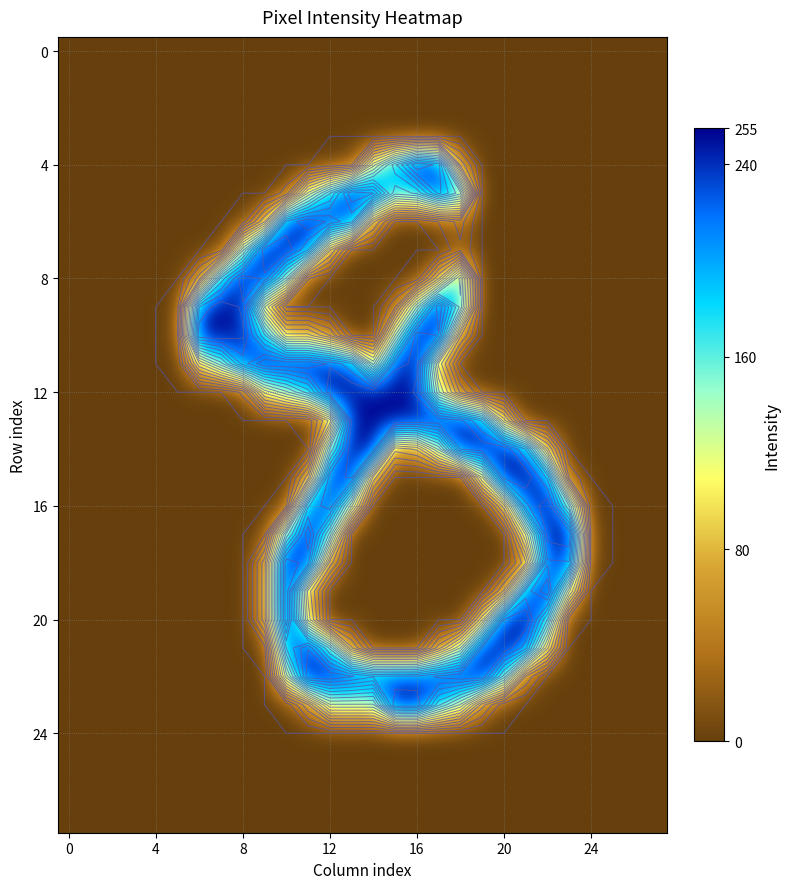

What is the total value across all series at 9?

1383